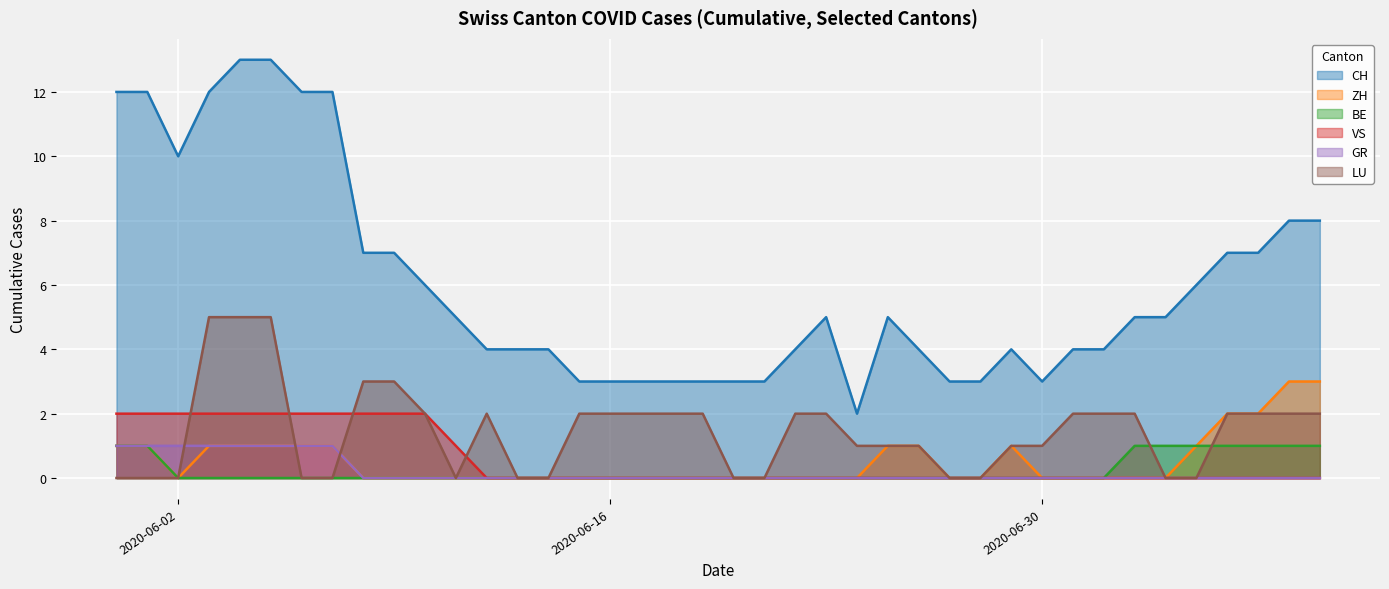

How many series are shown in this chart?

6